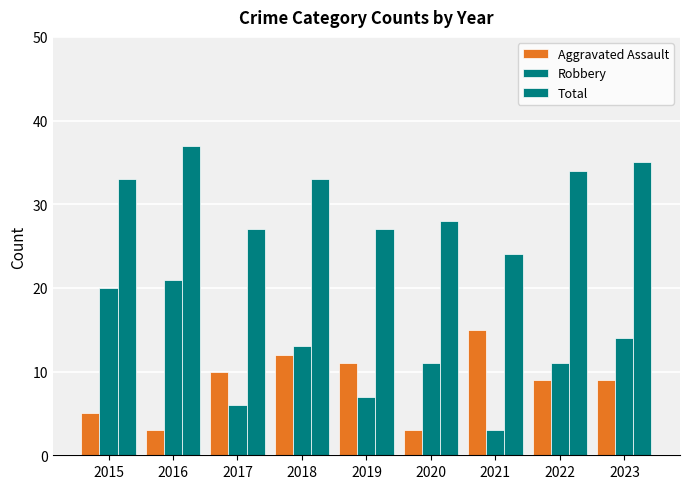

What is the difference between the Aggravated Assault values at 2016 and 2023?

6